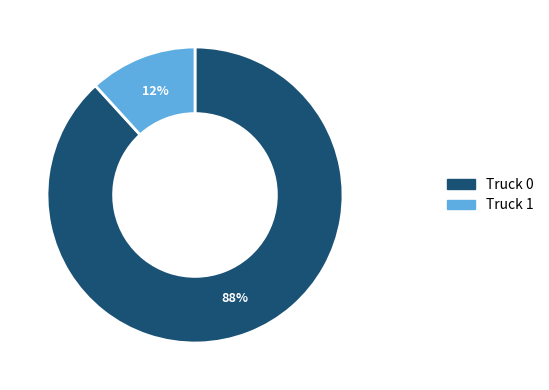

Which slice is the largest?

Truck 0